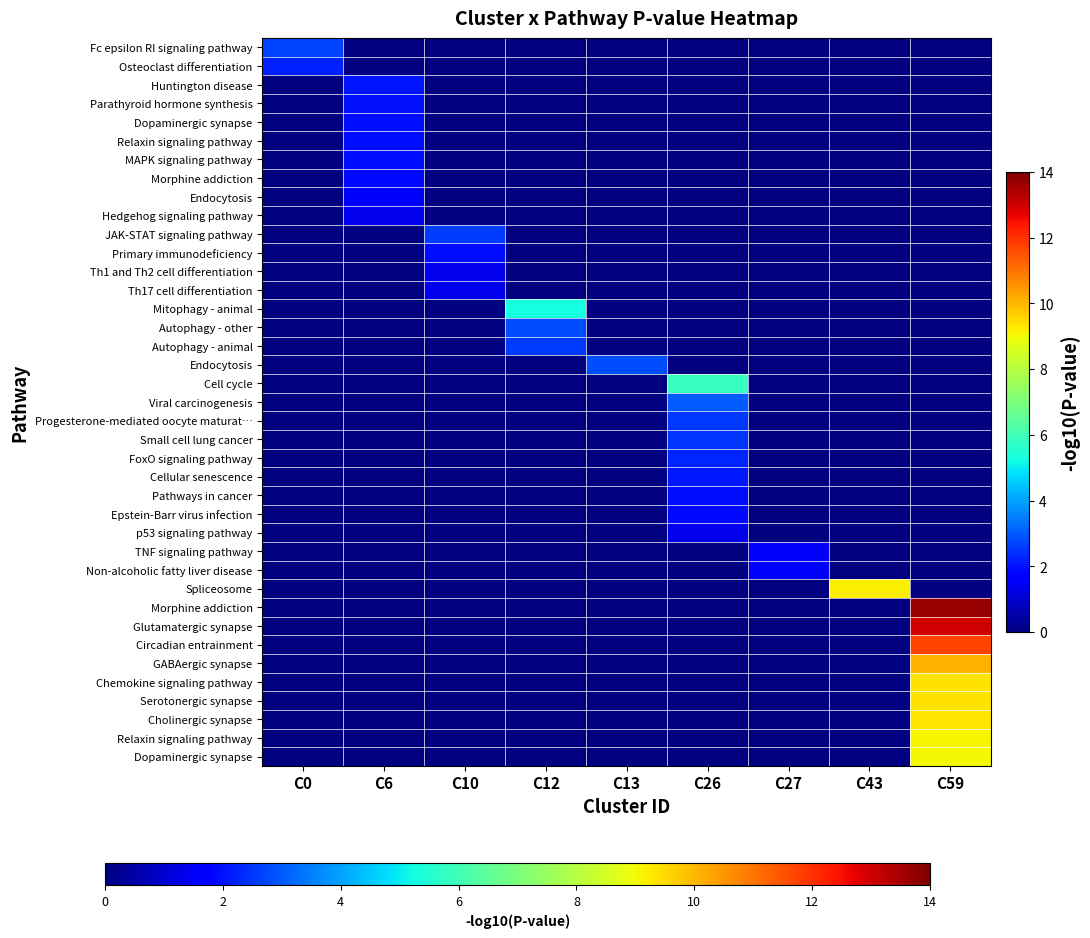

What is the maximum value shown in the chart?

13.7